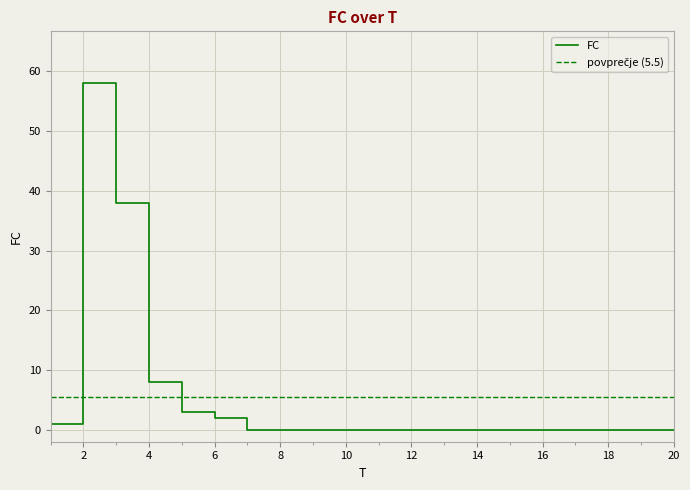

How many data points are above 0?

6